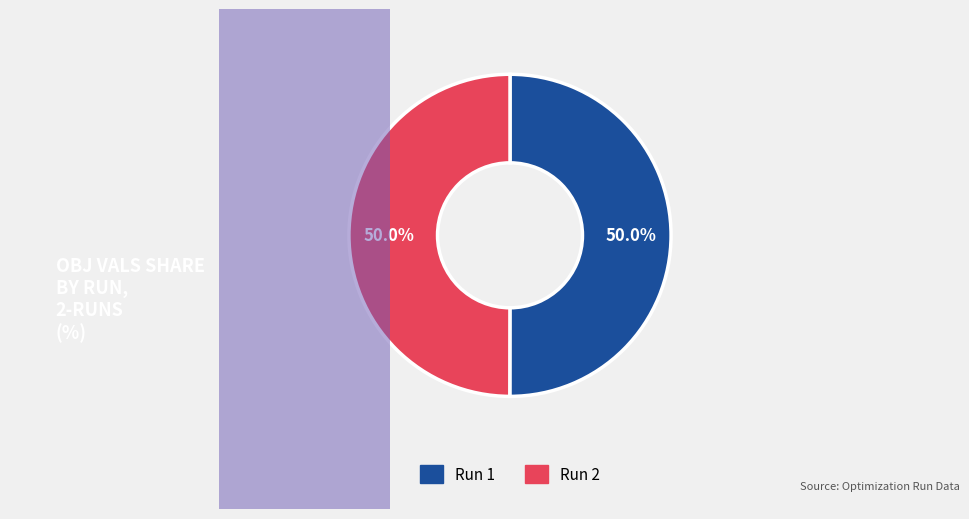

Do Run 1 and Run 2 together represent more than half of the pie?

Yes